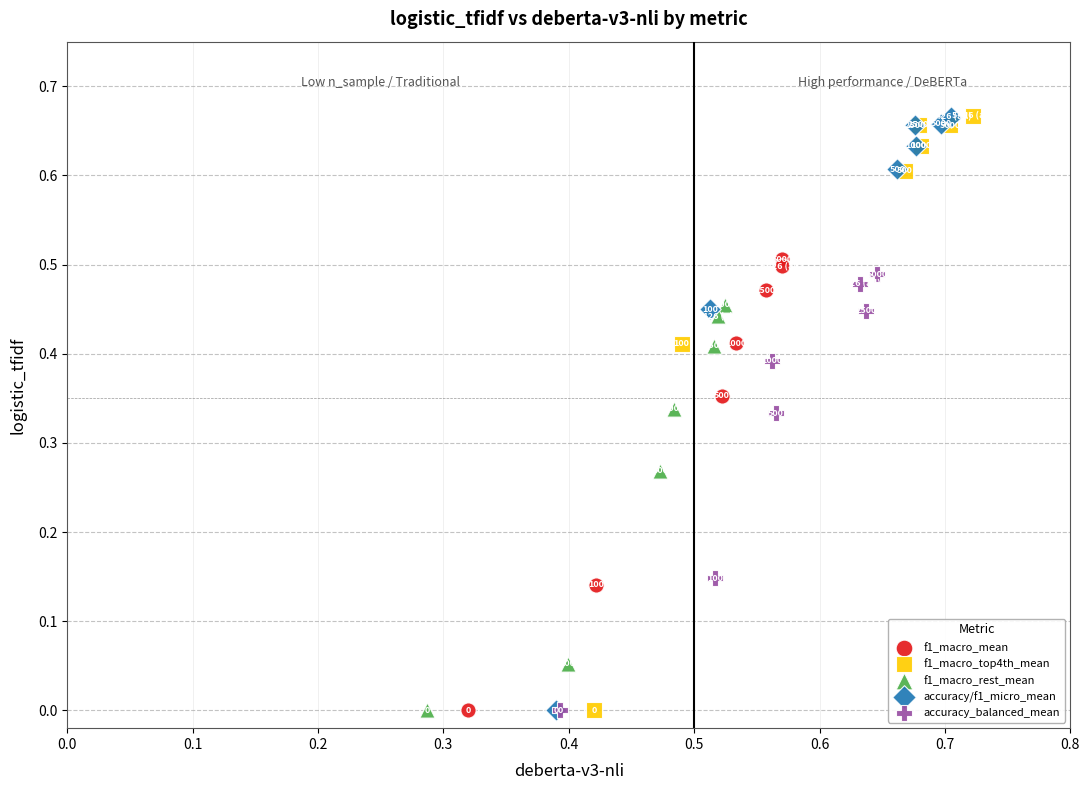

Which series has the widest spread of Y values?

f1_macro_top4th_mean